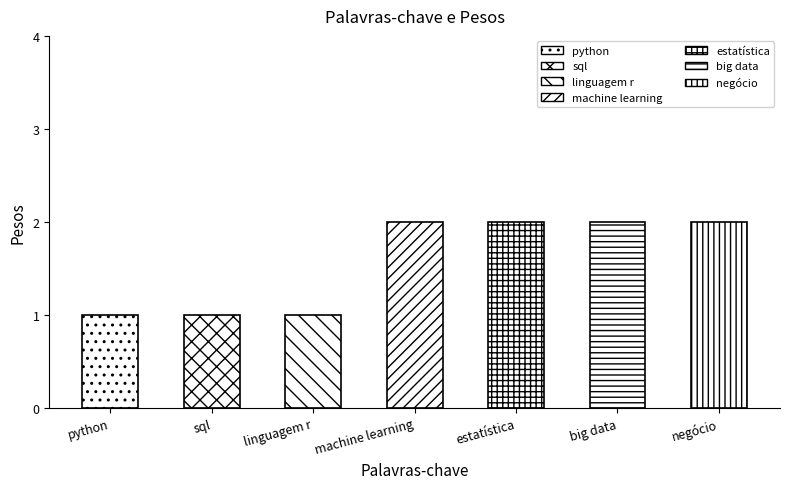

What is the difference between the maximum and minimum values?

1